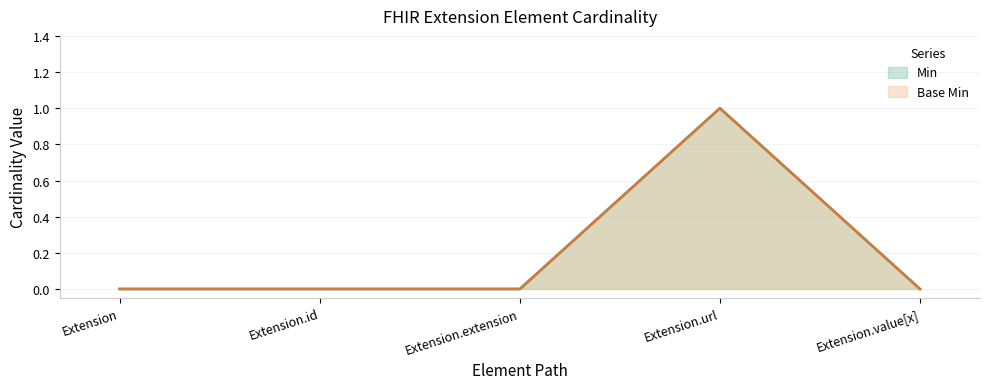

What is the difference between the maximum and minimum values in the Base Min series?

1